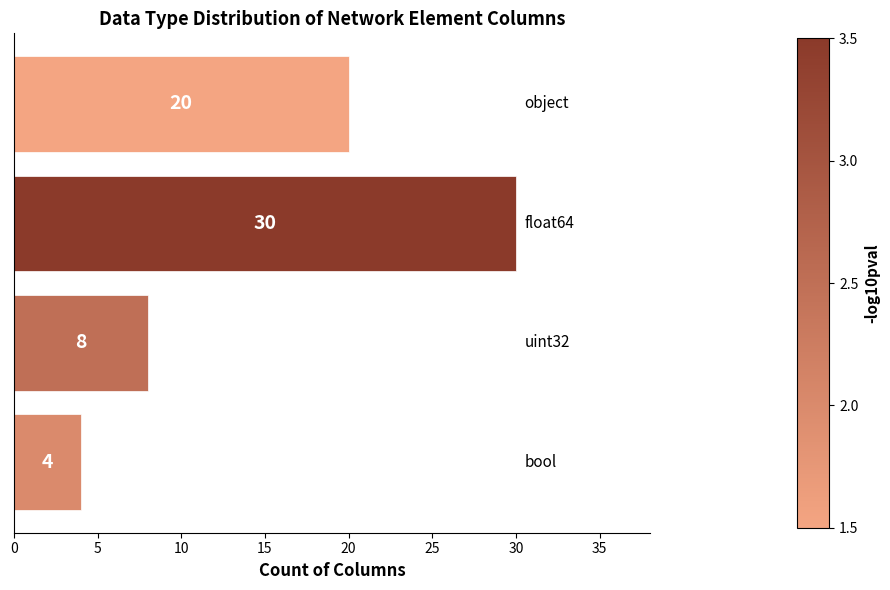

Count the number of categories in the chart.

4